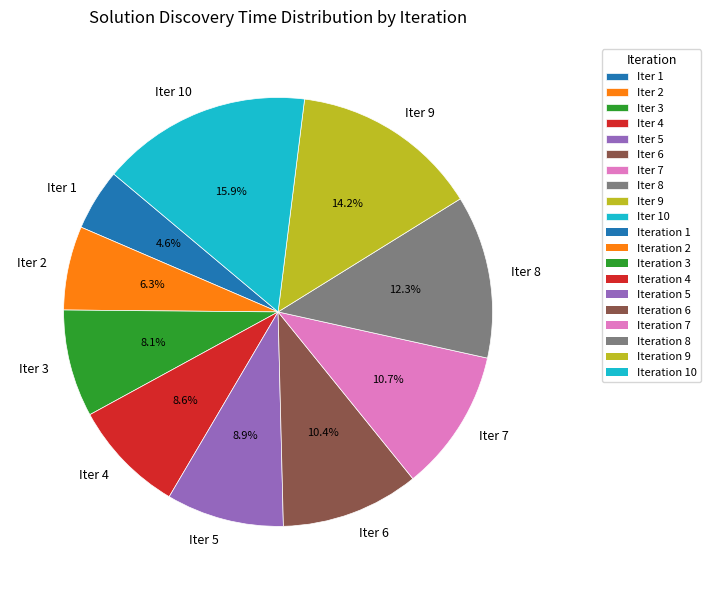

Do Iter 7 and Iter 4 together represent more than half of the pie?

No